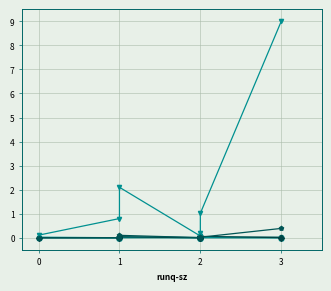

How many interior local valleys does the avgrq-sz series have?

1